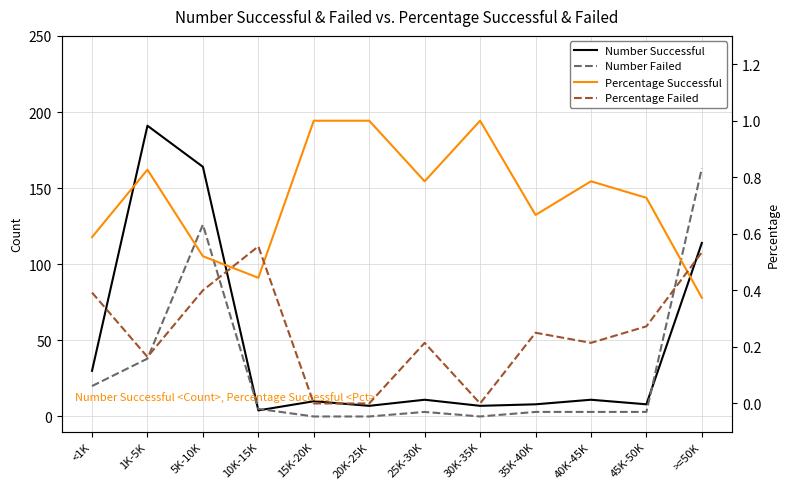

At which category does Percentage Successful reach its first local valley?

10K-15K